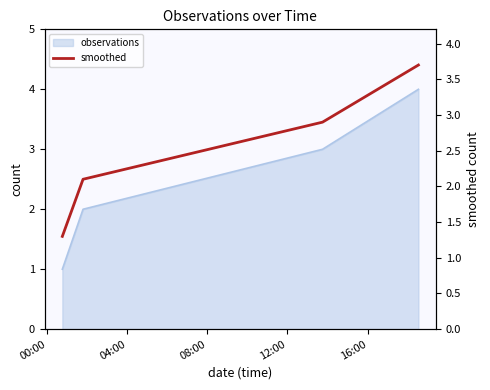

What is the difference between the values at 00:00 and 12:00?

2.4